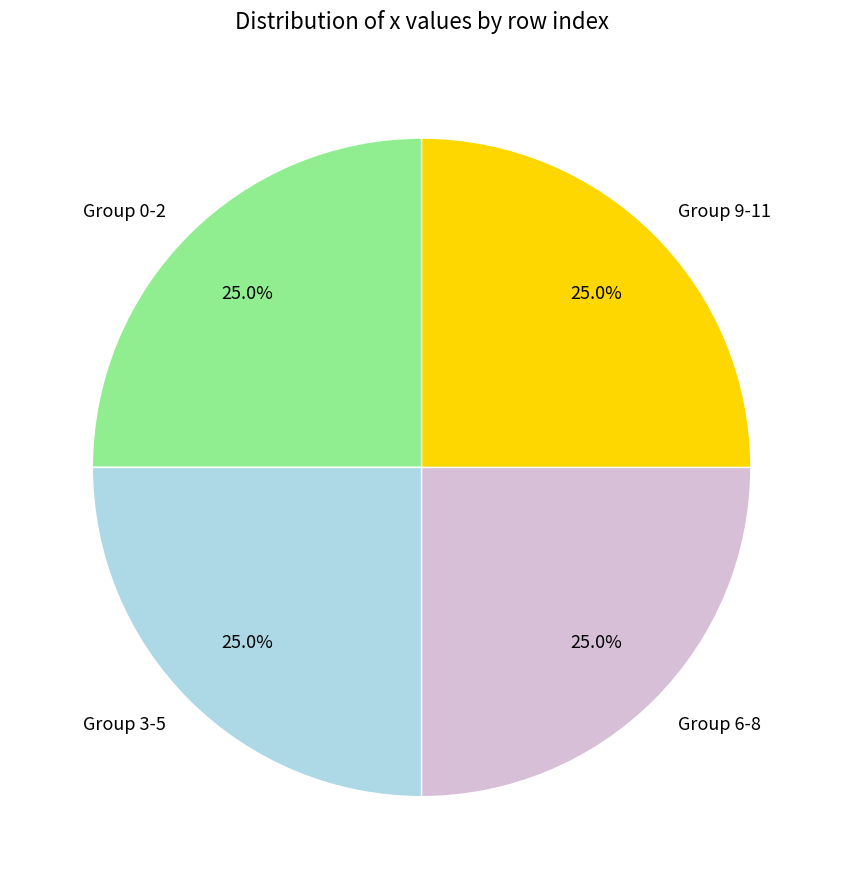

To the nearest percent, what is the average slice percentage?

25%